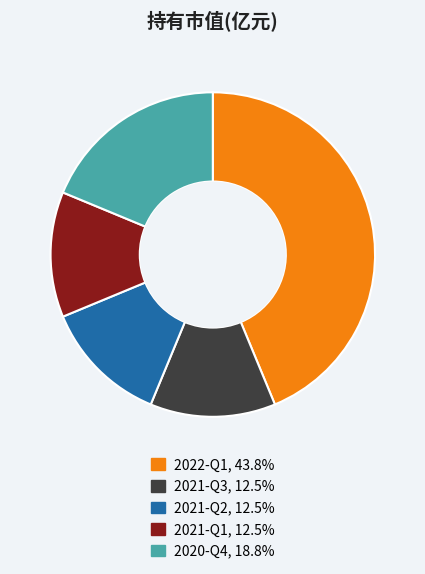

Between 2021-Q1 and 2020-Q4, which is larger?

2020-Q4